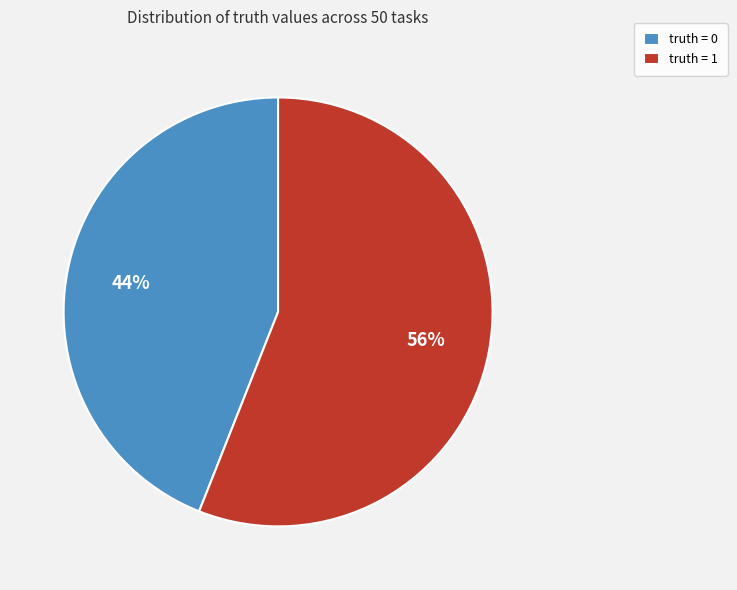

Which category has the smallest portion of the pie?

truth = 0